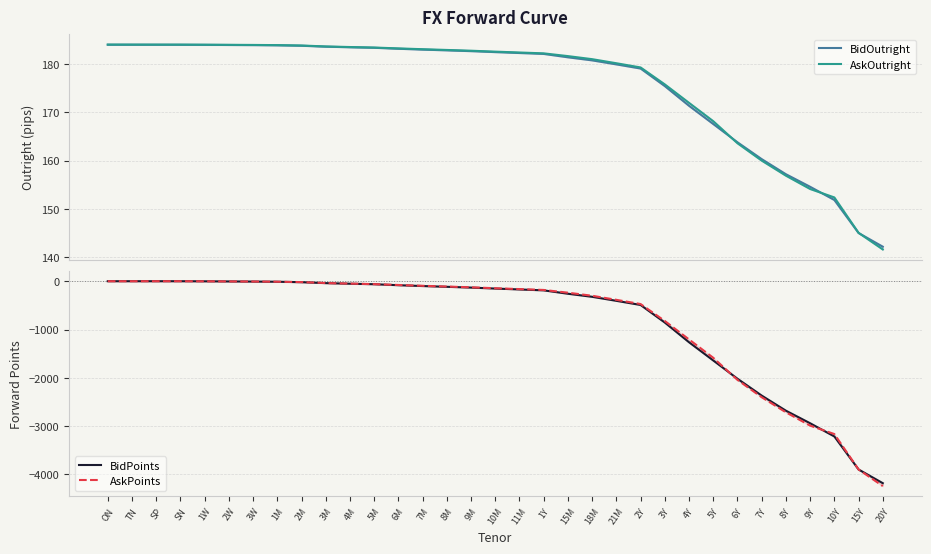

Count the number of categories in the chart.

33